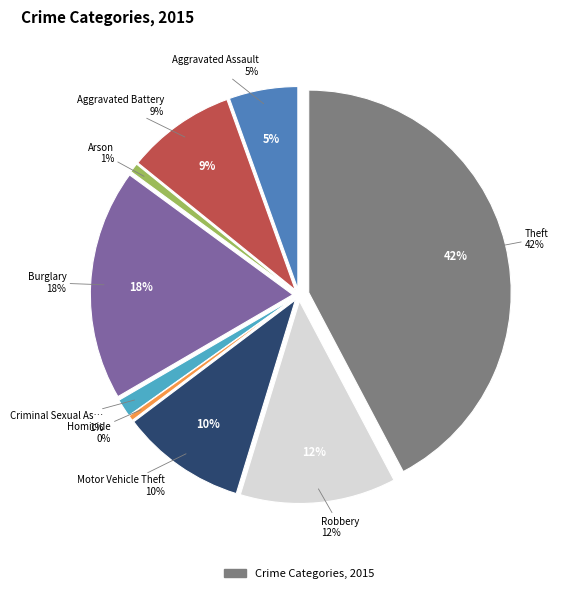

What percentage is the Aggravated Assault slice, to the nearest percent?

5%